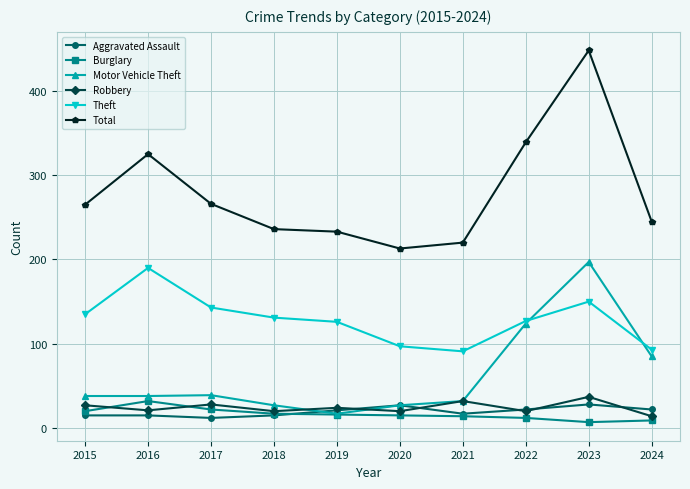

At which label does Motor Vehicle Theft reach its minimum?

2019